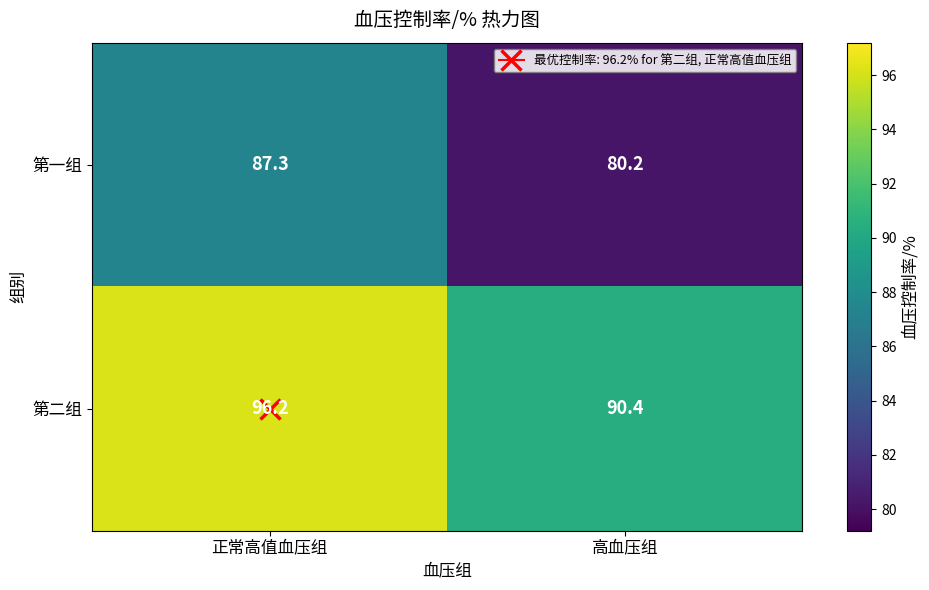

Is it true that 第一组 equals 150.6 at 正常高值血压组?

False